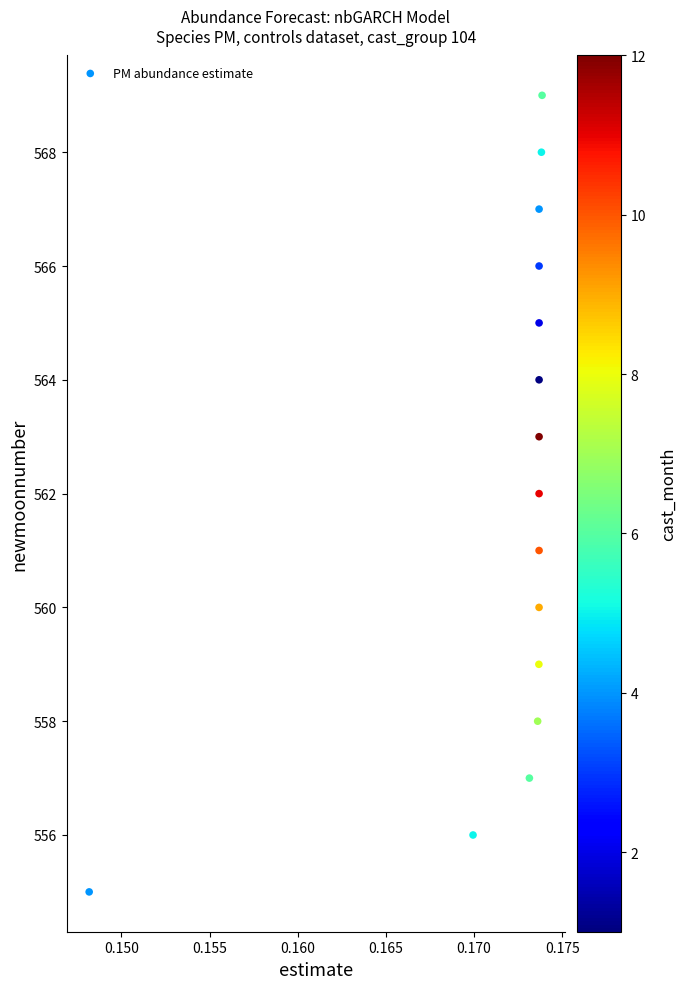

What is the range of Y values (max minus min)?

14